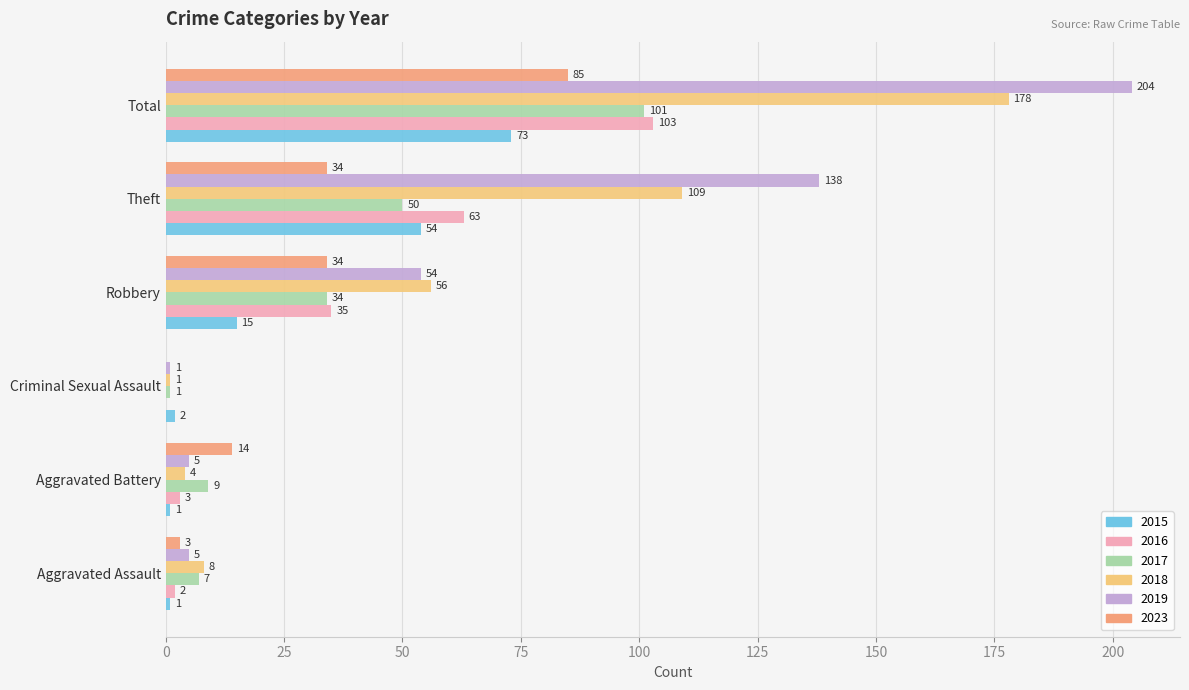

What is the sum of all 2018 values?

356